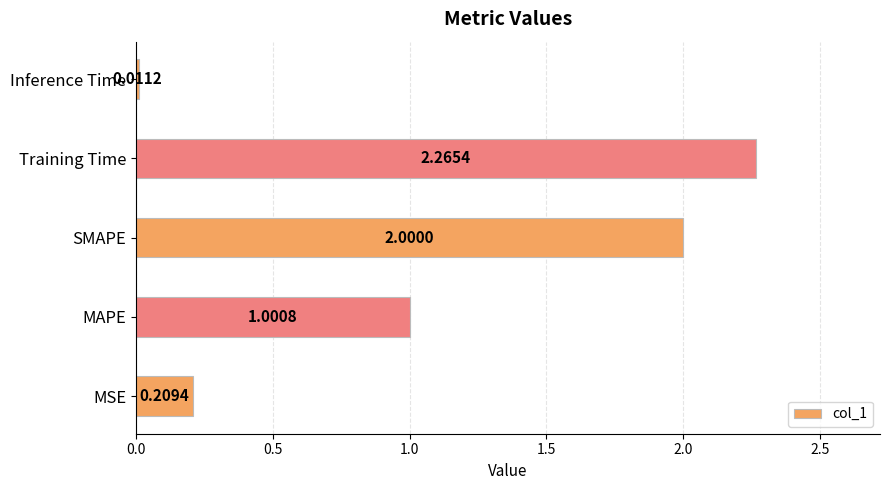

At which label is the value closest to 1?

MAPE